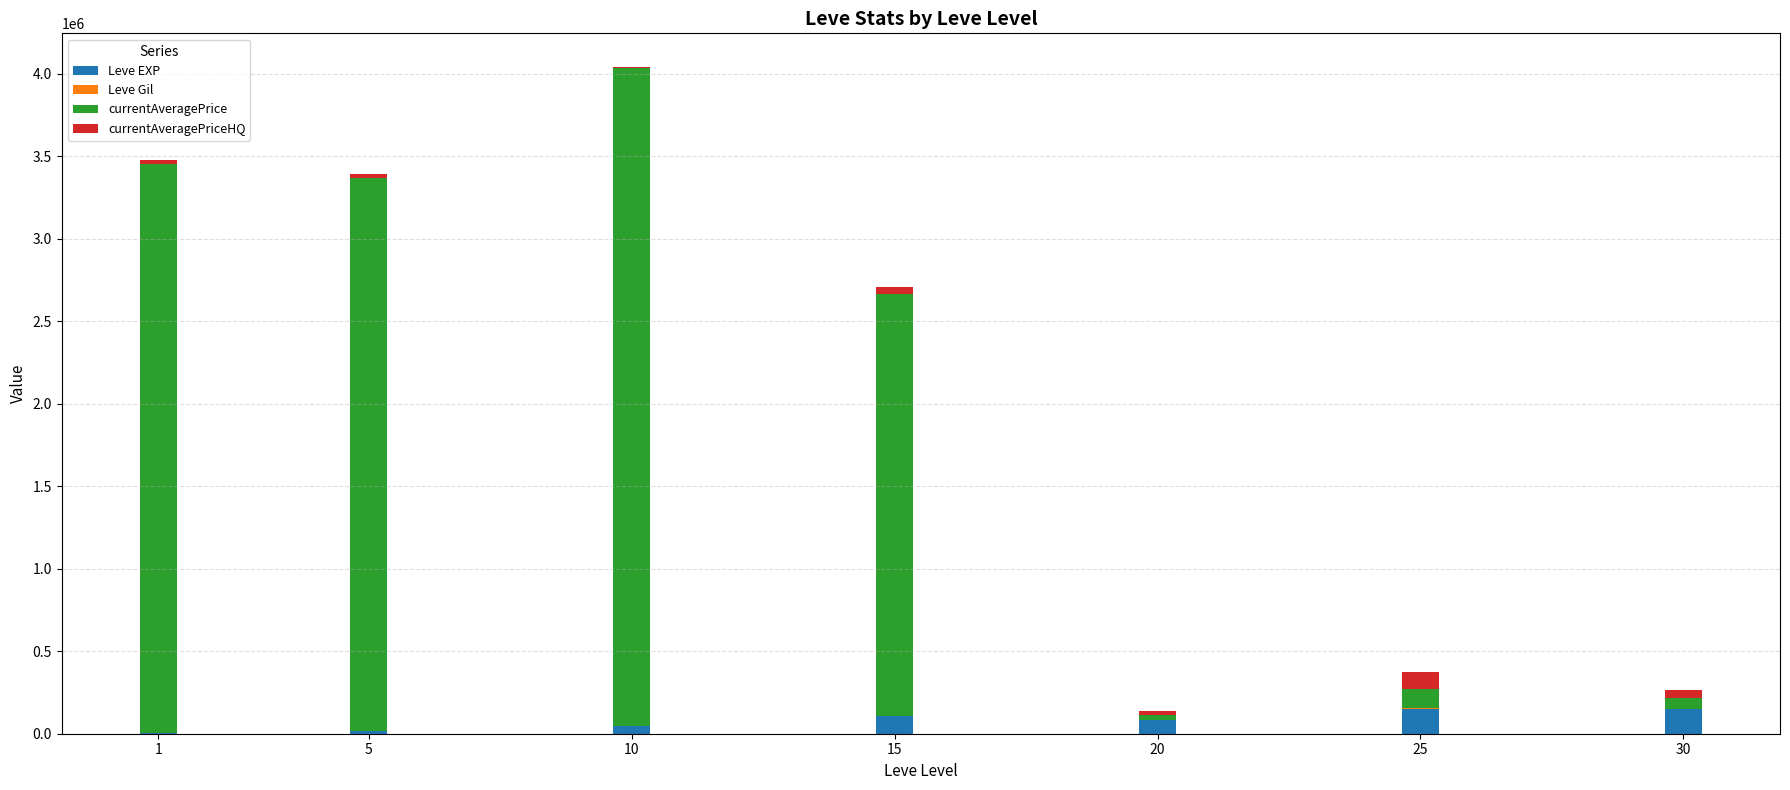

At which category is the sum across all series the highest?

10